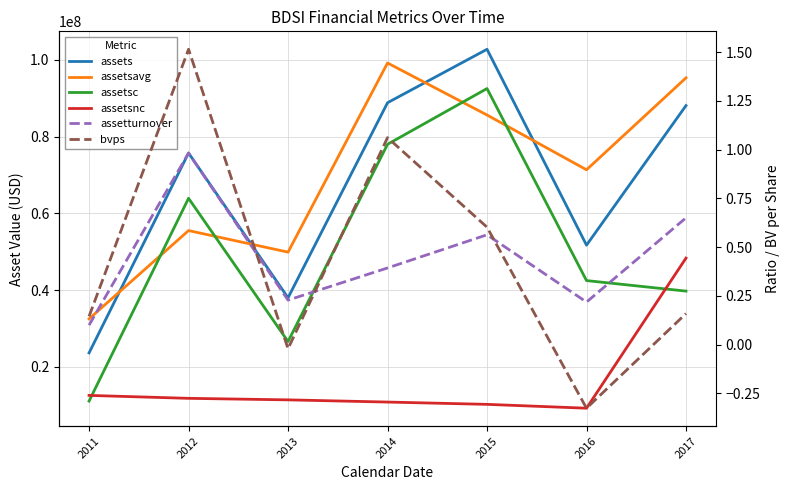

Where does the assets series first go above 75738650?

2014